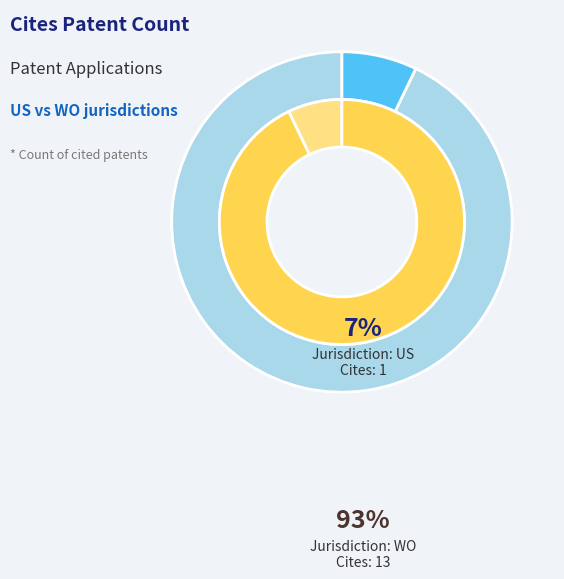

Does 2 represent more than half of the total?

Yes